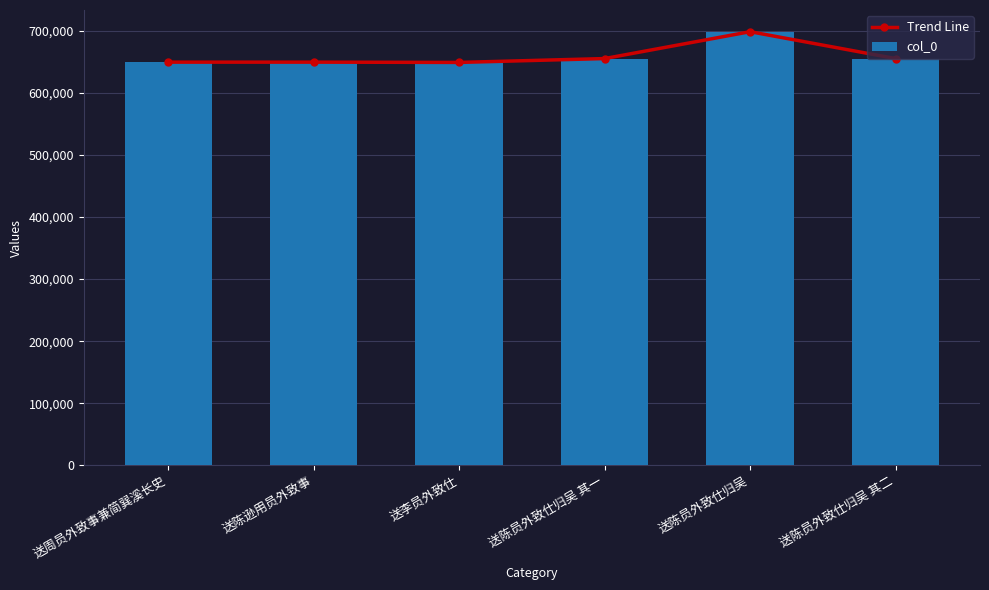

Reading left to right, extract all data points from this chart.

Trend Line: 送周员外致事兼简巽溪长史=649190	送陈逊用员外致事=649194	送李员外致仕=648743	送陈员外致仕归吴 其一=654957	送陈员外致仕归吴=698216	送陈员外致仕归吴 其二=654958
col_0: 送周员外致事兼简巽溪长史=649190	送陈逊用员外致事=649194	送李员外致仕=648743	送陈员外致仕归吴 其一=654957	送陈员外致仕归吴=698216	送陈员外致仕归吴 其二=654958